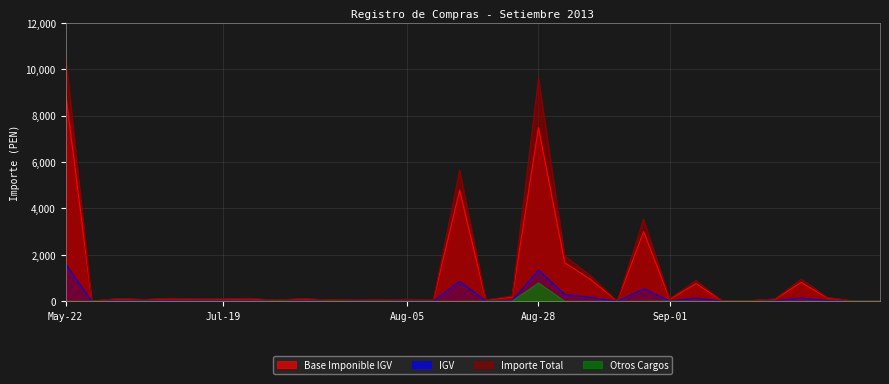

What is the spread (max minus min) of values at May-22?

10584.0